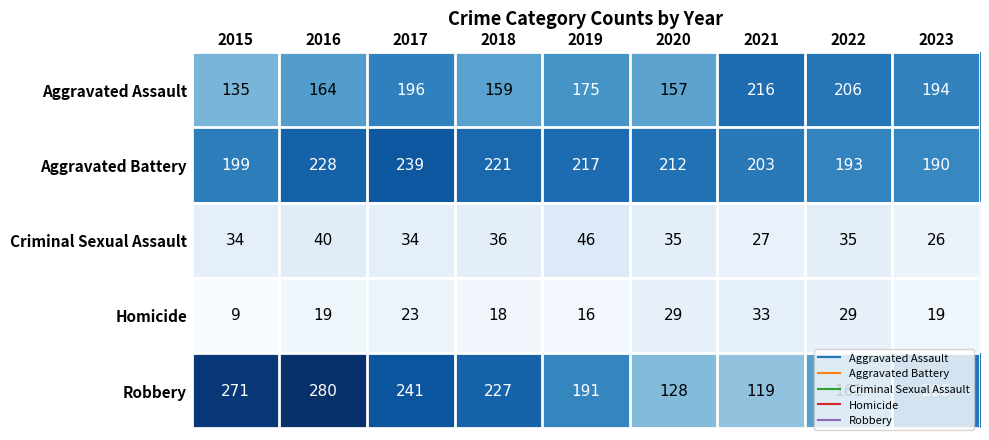

What is the total value across all series at 2021?

598